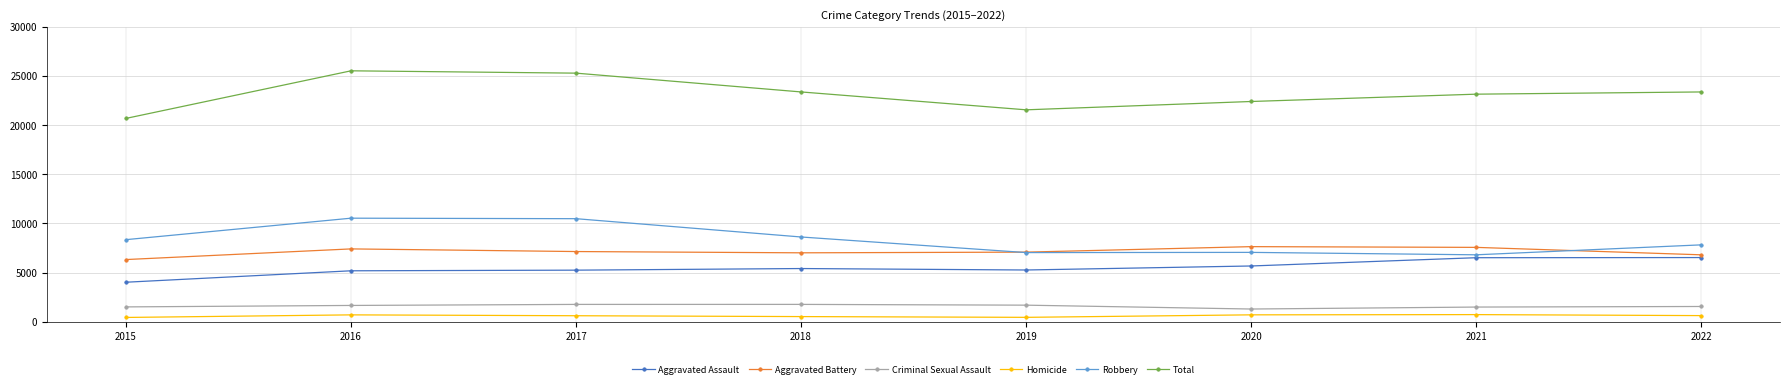

Does the chart display data point markers on the line(s)?

Yes